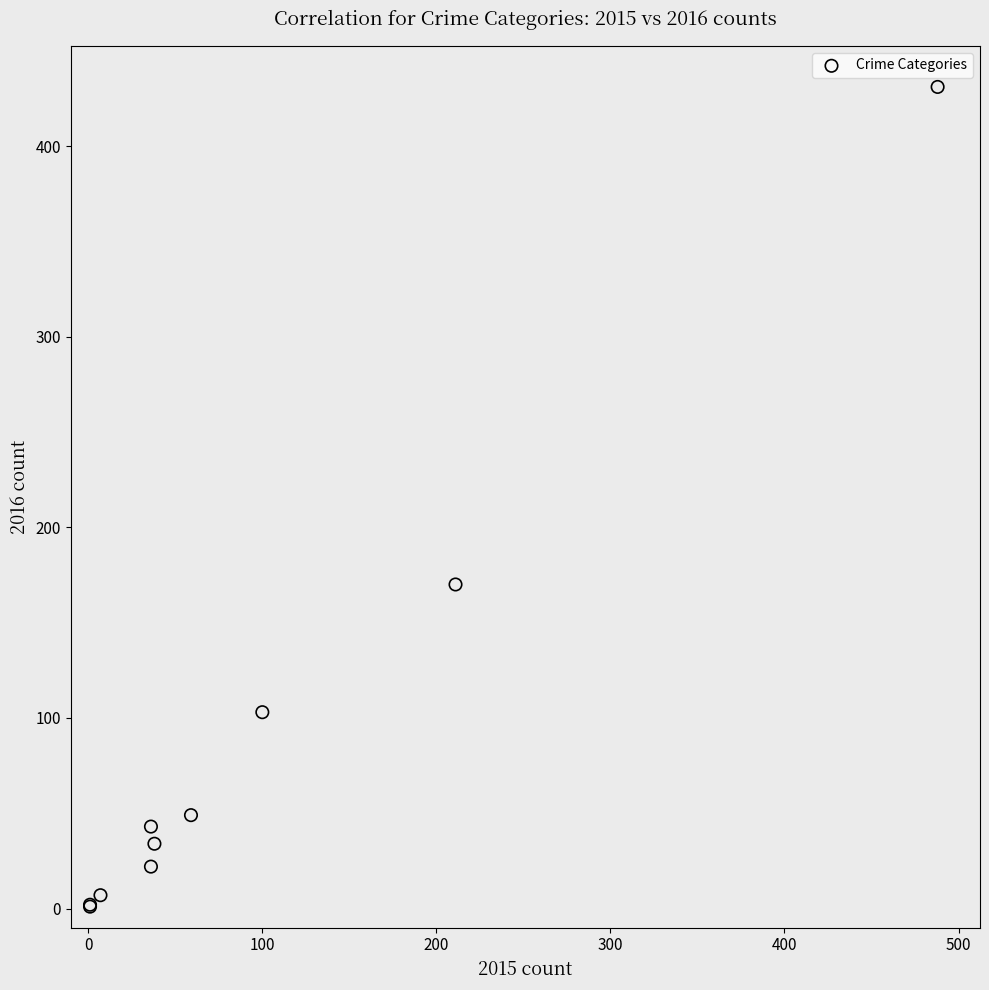

What Y value in the scatter plot is closest to 216?

170